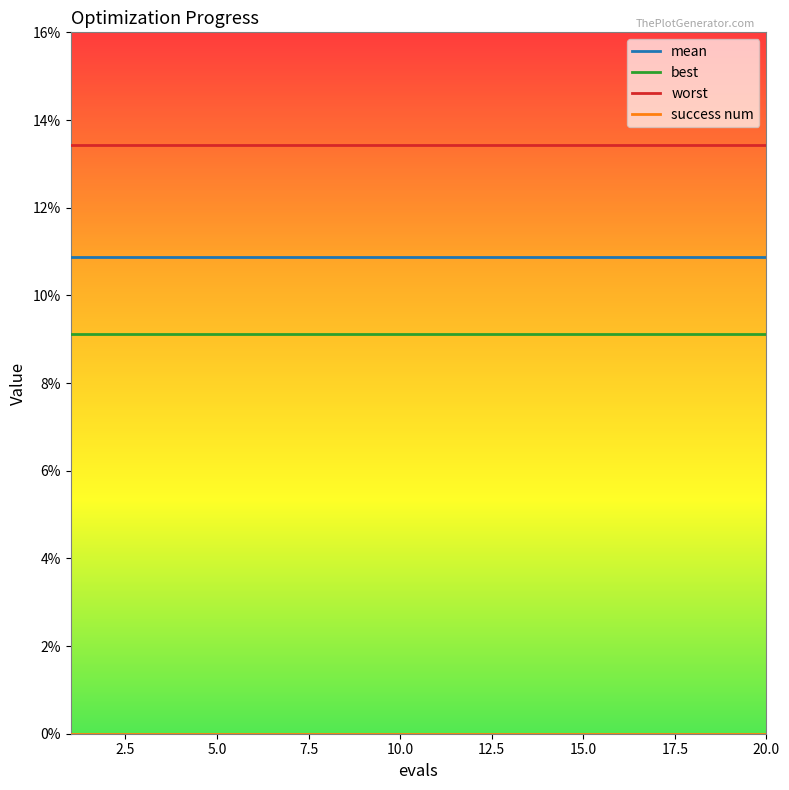

Does the chart have visible grid lines?

No